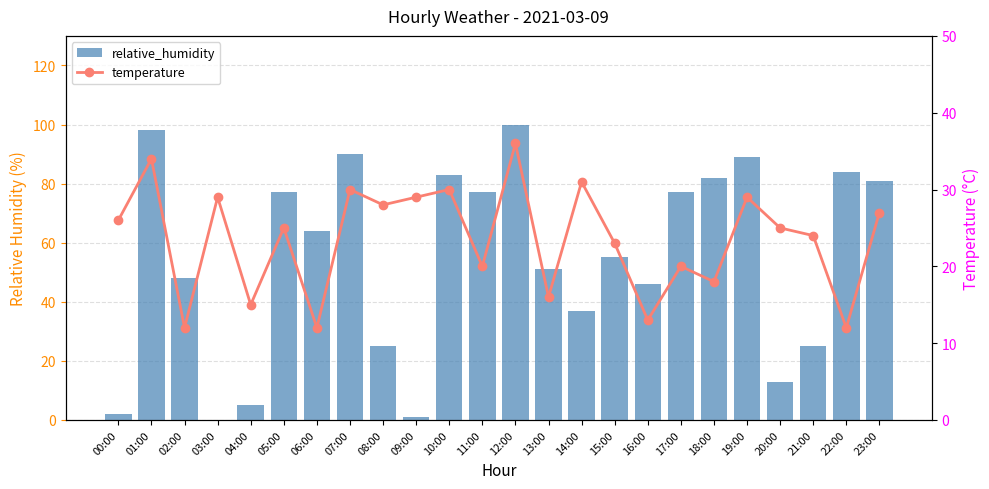

Reading left to right, list all the values displayed in this chart.

relative_humidity: 2	98	48	0	5	77	64	90	25	1	83	77	100	51	37	55	46	77	82	89	13	25	84	81
temperature: 26	34	12	29	15	25	12	30	28	29	30	20	36	16	31	23	13	20	18	29	25	24	12	27